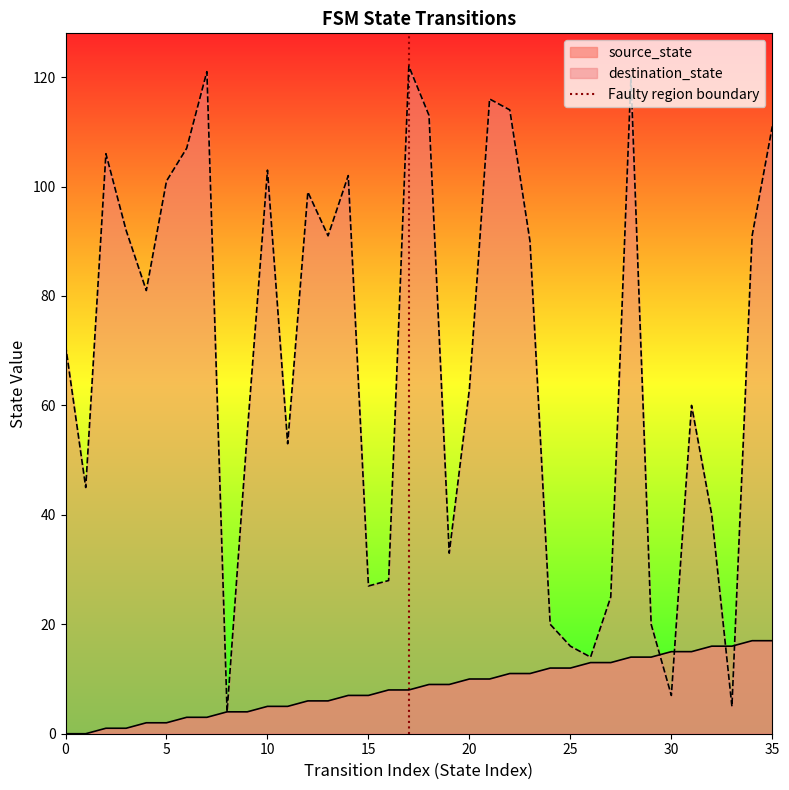

The value of destination_state at 35 is 111. True or false?

True